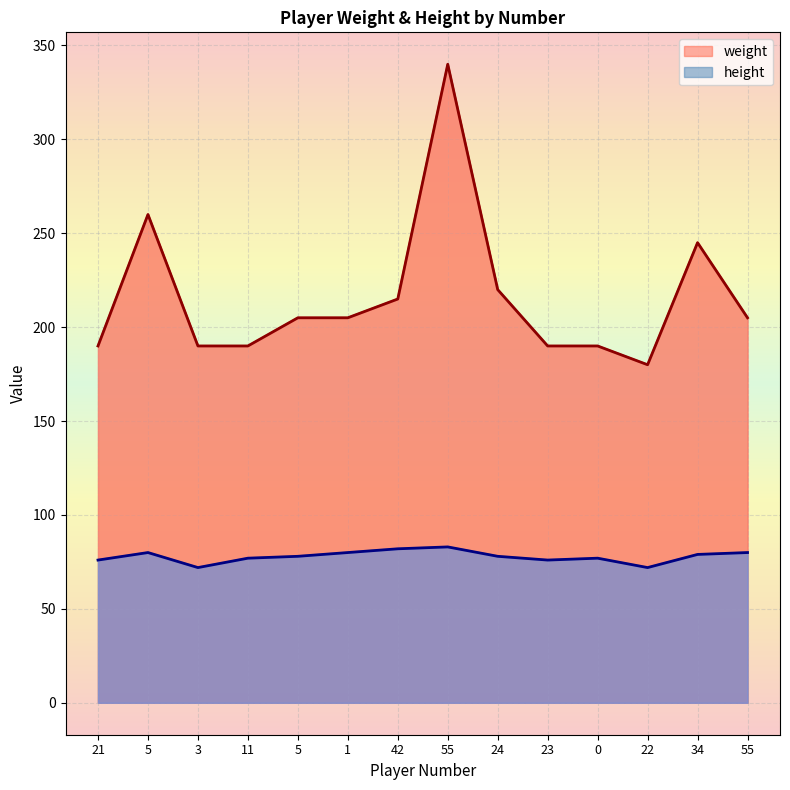

True or false: height and weight cross at least once.

False